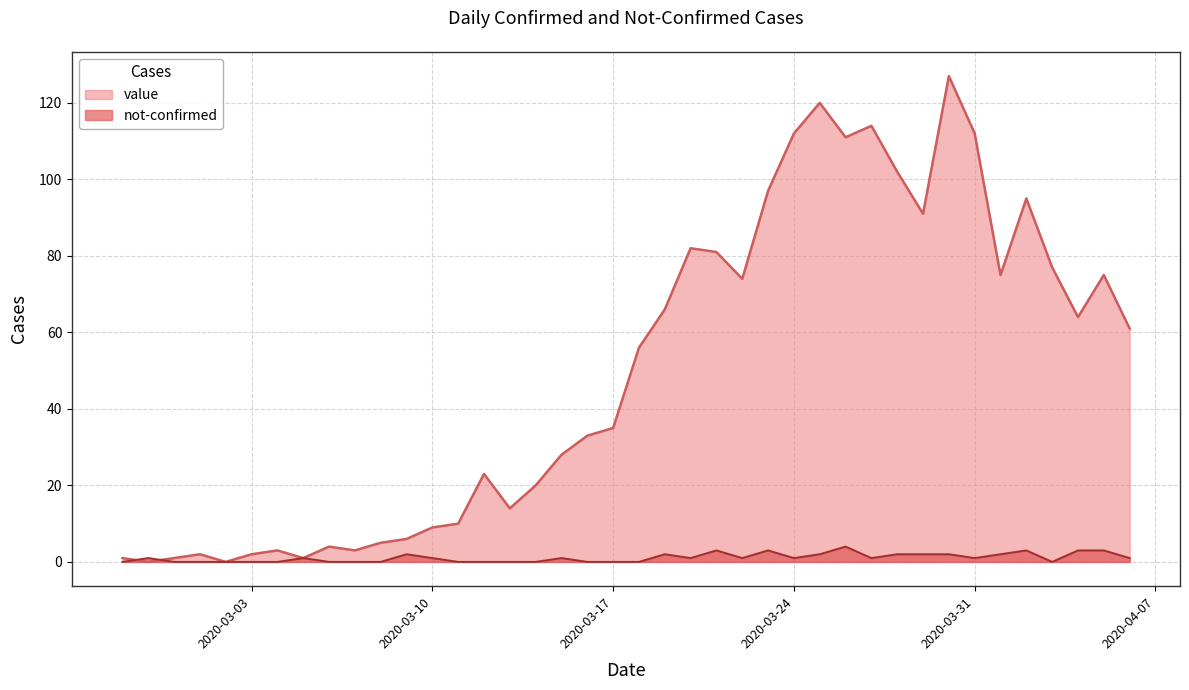

Reading left to right, extract all data points from this chart.

value: 1	0	1	2	0	2	3	1	4	3	5	6	9	10	23	14	20	28	33	35	56	66	82	81	74	97	112	120	111	114	102	91	127	112	75	95	77	64	75	61
not-confirmed: 0	1	0	0	0	0	0	1	0	0	0	2	1	0	0	0	0	1	0	0	0	2	1	3	1	3	1	2	4	1	2	2	2	1	2	3	0	3	3	1